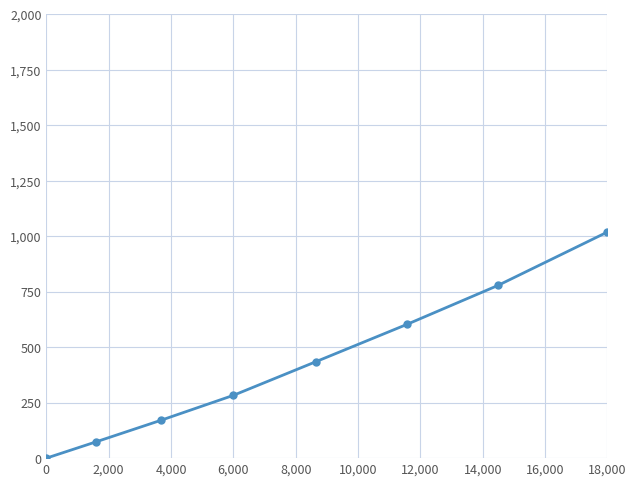

What is the difference between the second highest and second lowest values?

705